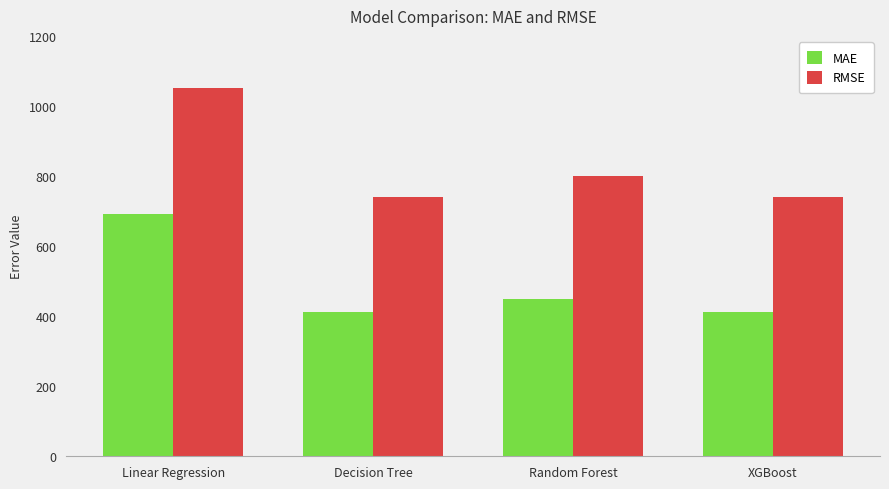

How many bars are there in total?

8